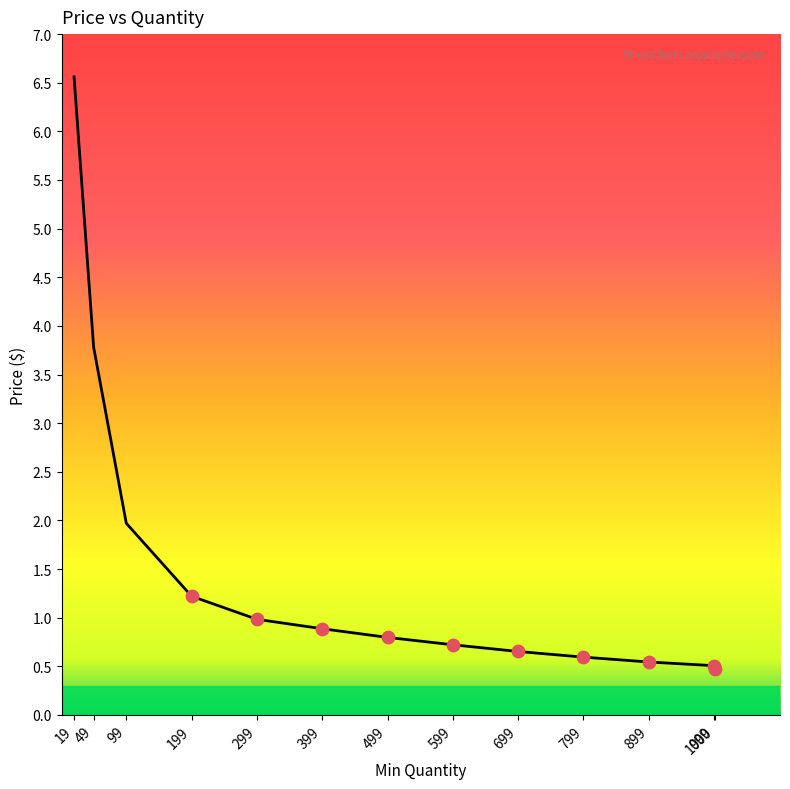

What is the change in value from 299 to 599?

-0.3